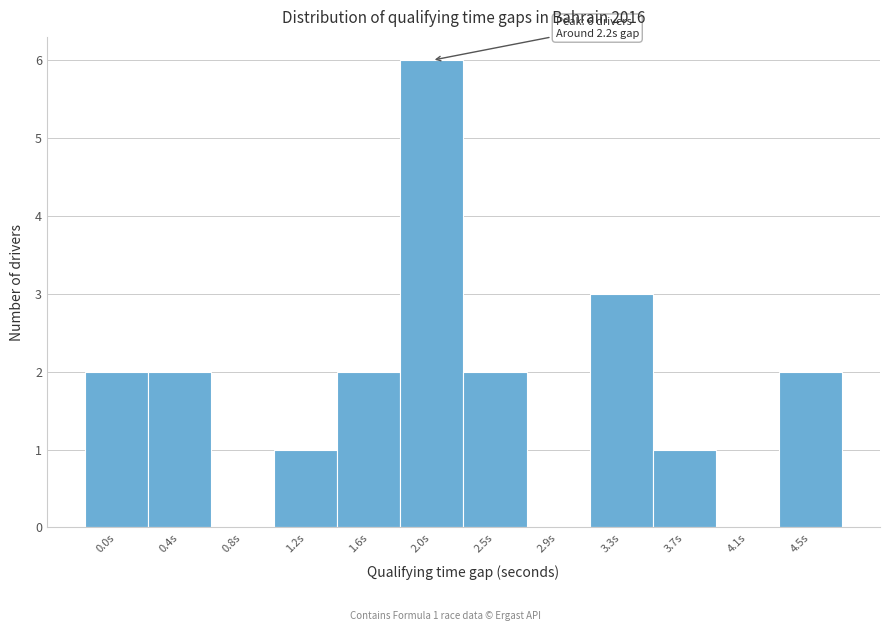

Reading right to left, list all the values displayed in this chart.

4.5s=2	4.1s=0	3.7s=1	3.3s=3	2.9s=0	2.5s=2	2.0s=6	1.6s=2	1.2s=1	0.8s=0	0.4s=2	0.0s=2